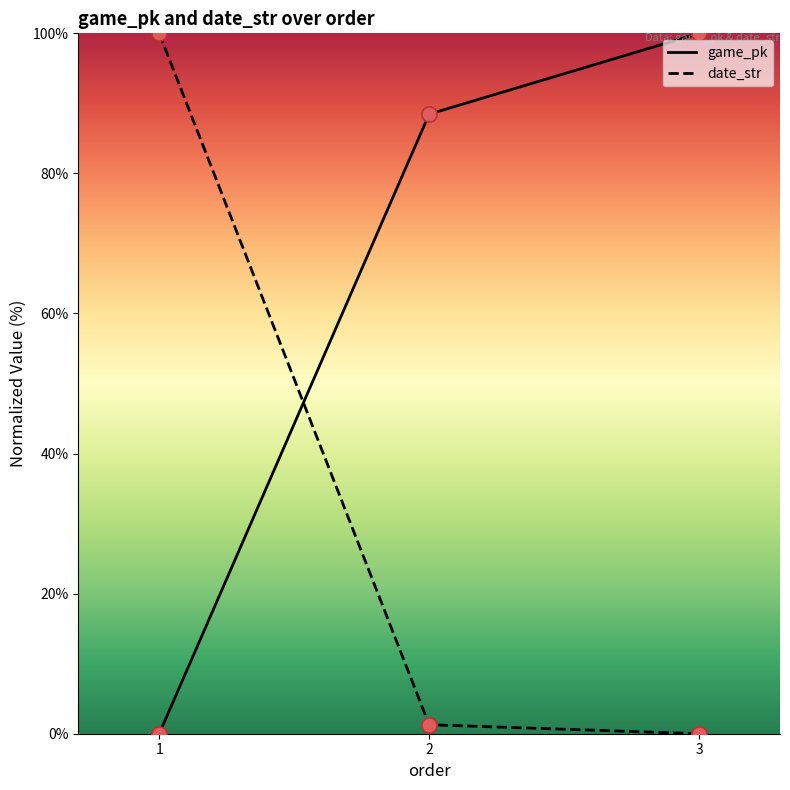

What is the spread (max minus min) of values at 3?

100.0